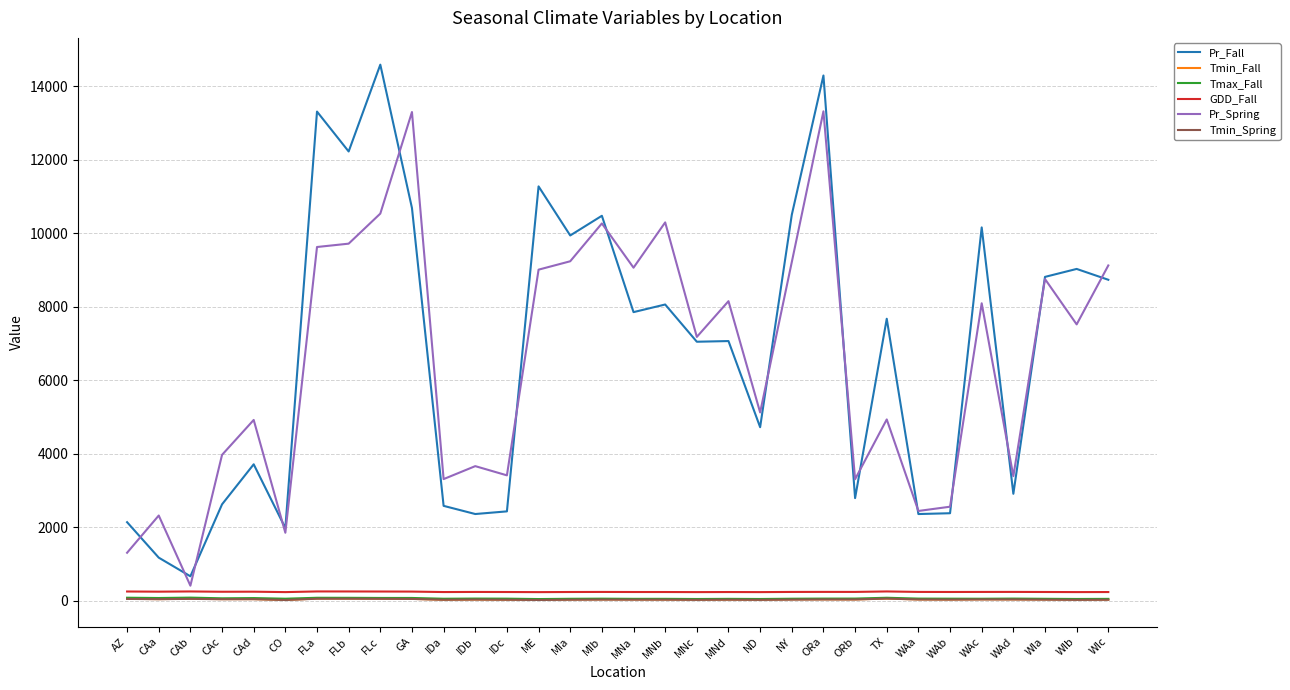

How many categories are shown in the chart?

32